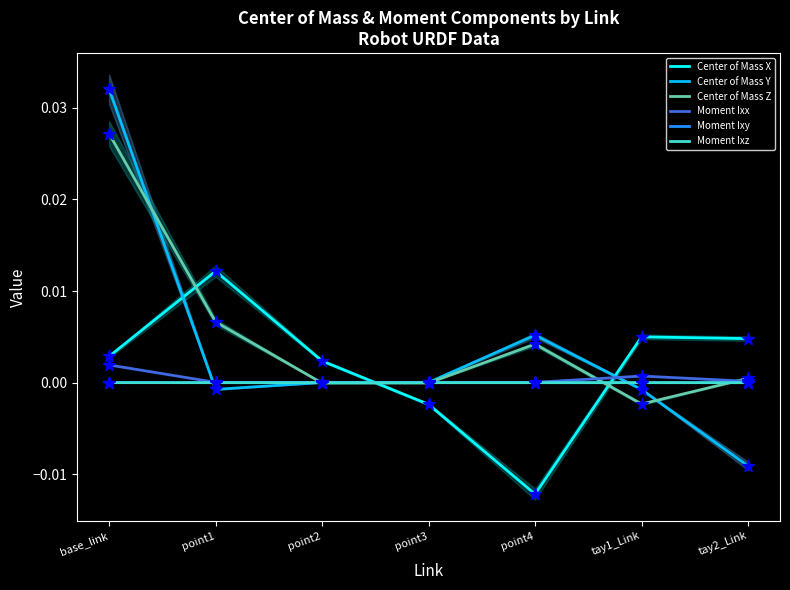

Which series has the largest total across all categories?

Center of Mass Z